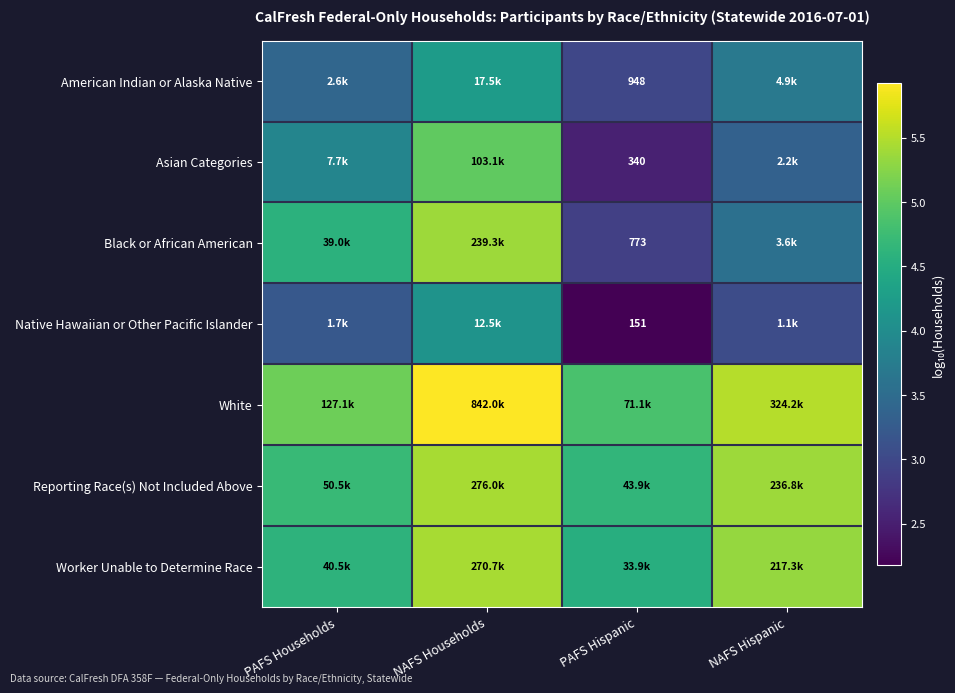

At which category is the sum across all series the highest?

NAFS Households